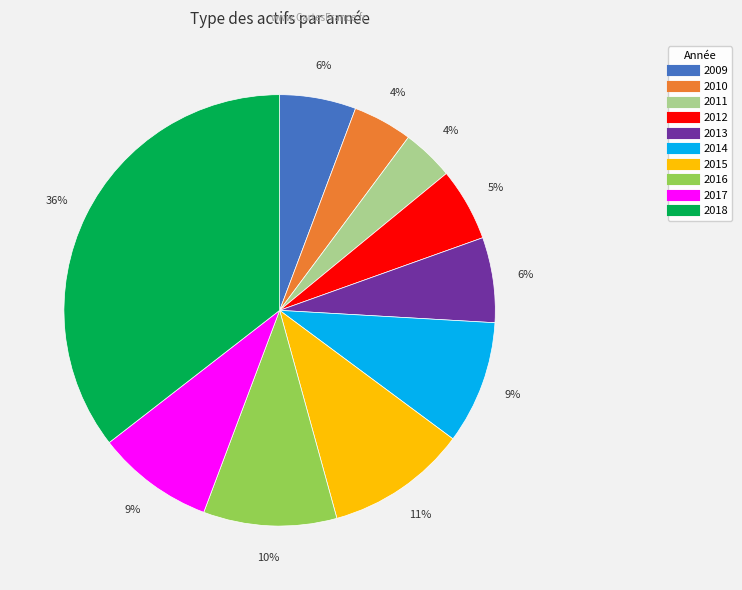

Which slice is the largest?

2018